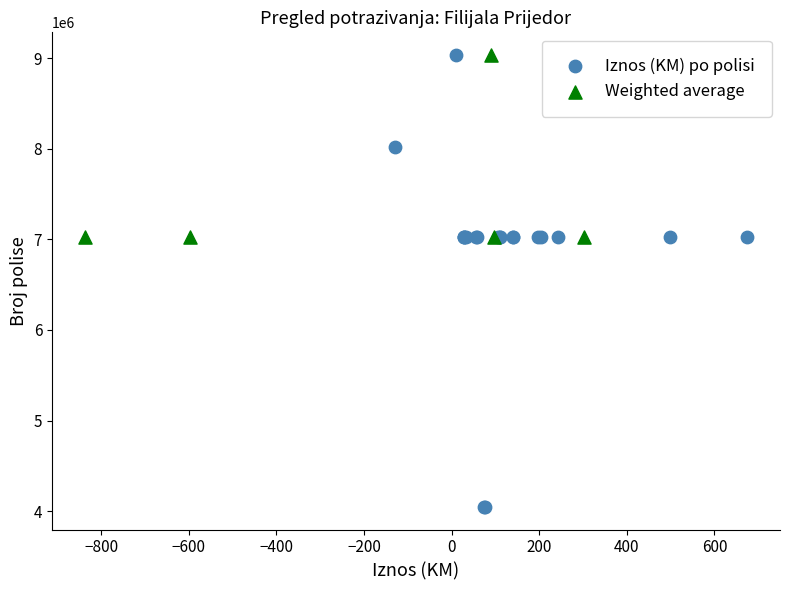

Which series has the widest spread of Y values?

Iznos (KM) po polisi